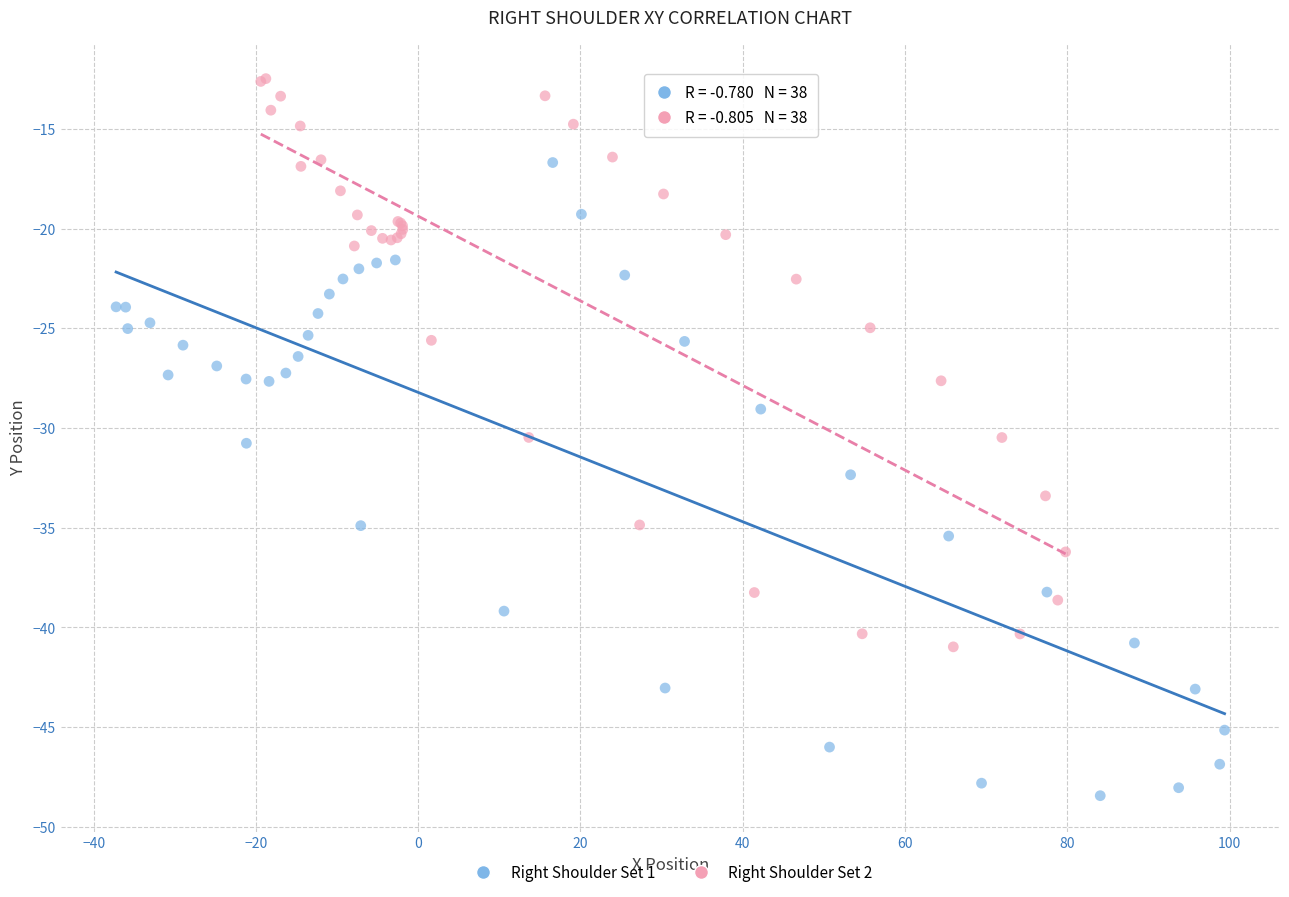

Which series has the largest Y range (max minus min)?

Right Shoulder Set 1